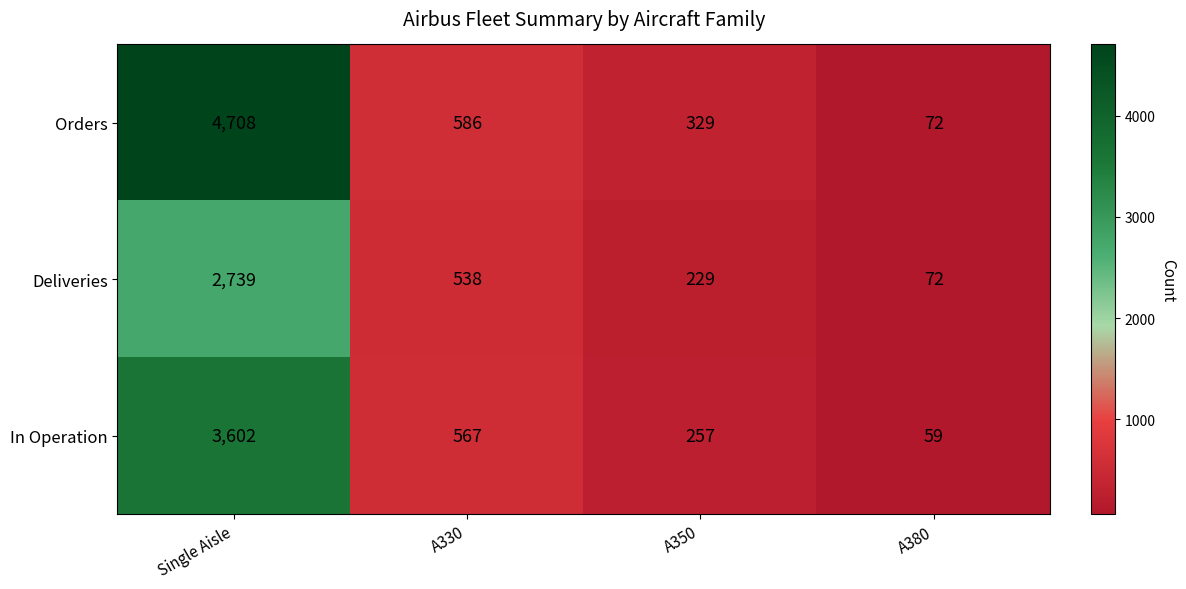

The In Operation series shows 976 at A330. True or false?

False